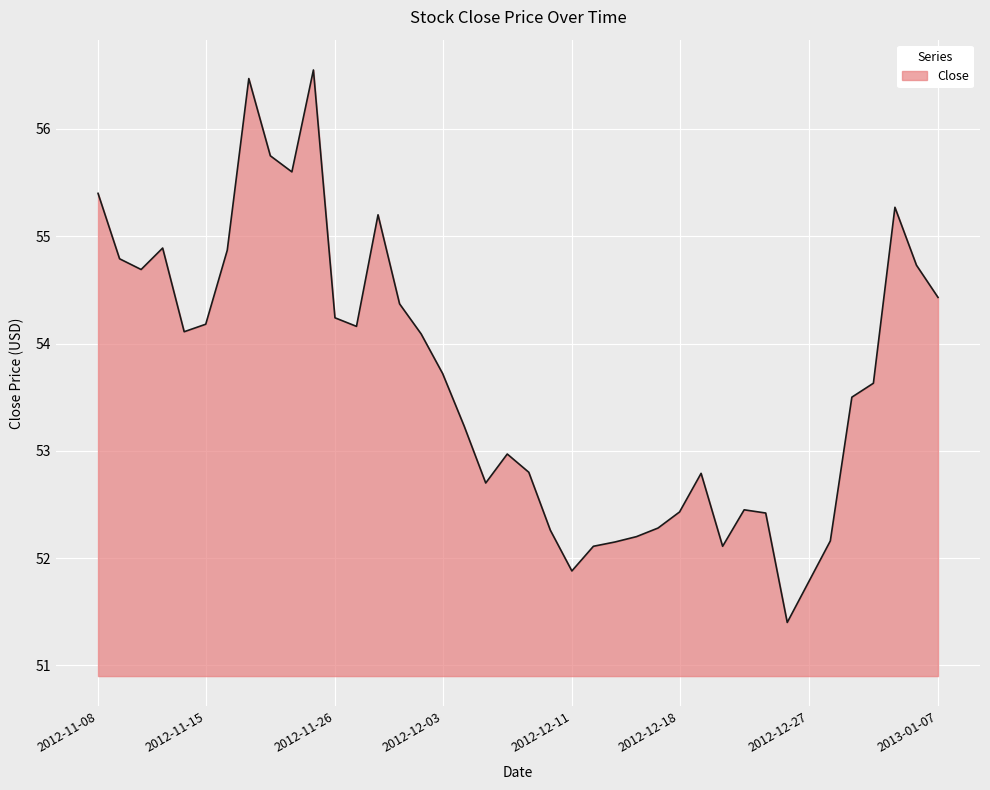

What is the smallest value displayed?

51.4